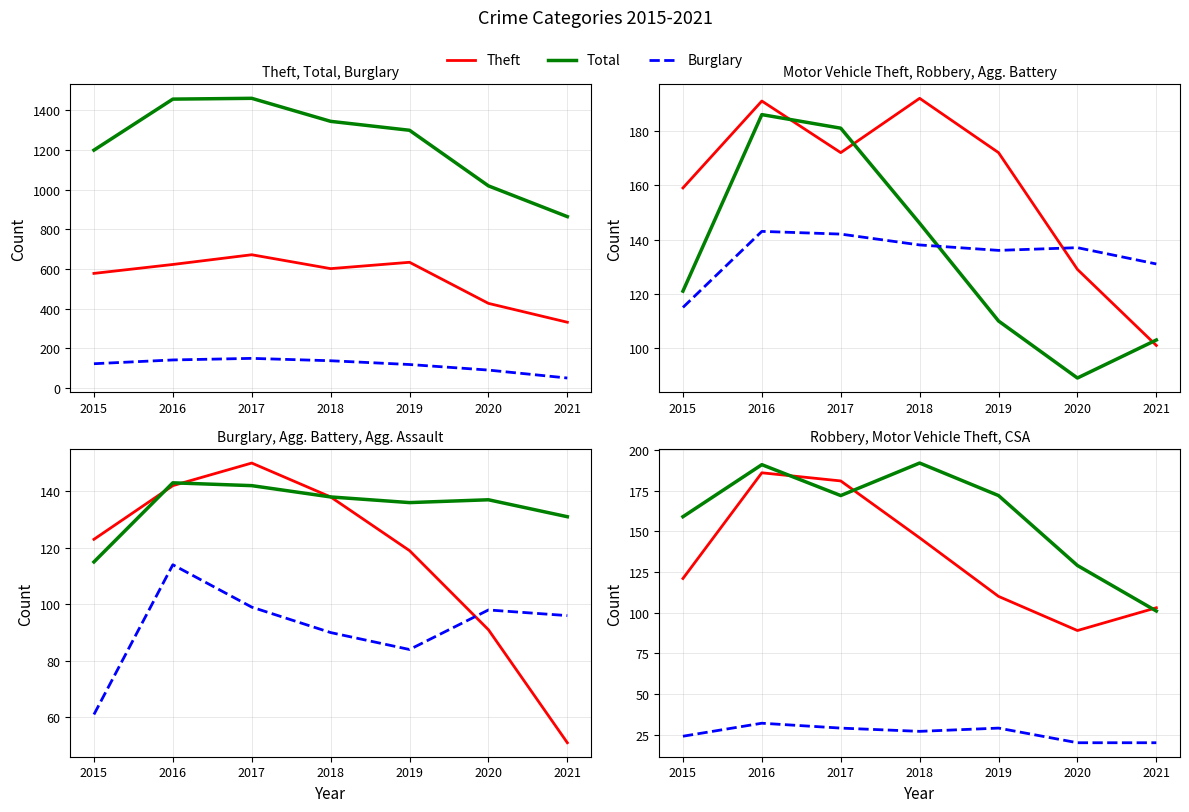

Which series has the largest total across all categories?

Total